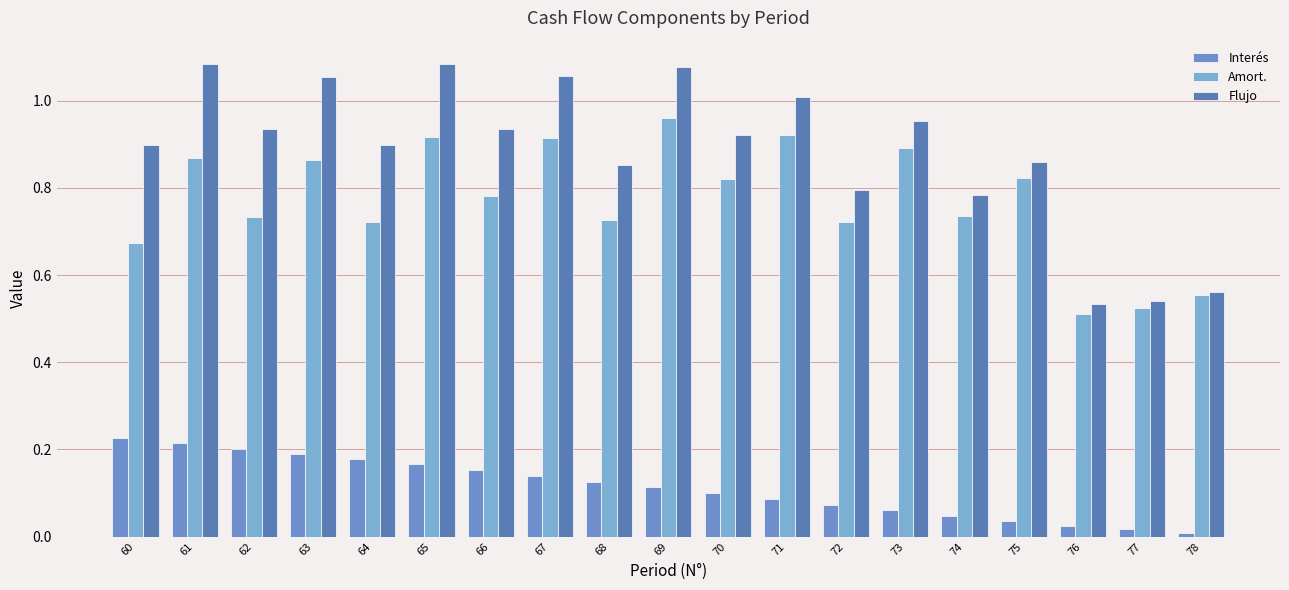

Reading right to left, what are all the values shown in this chart?

Interés: 0.0	0.0	0.0	0.0	0.0	0.1	0.1	0.1	0.1	0.1	0.1	0.1	0.2	0.2	0.2	0.2	0.2	0.2	0.2
Amort.: 0.6	0.5	0.5	0.8	0.7	0.9	0.7	0.9	0.8	1.0	0.7	0.9	0.8	0.9	0.7	0.9	0.7	0.9	0.7
Flujo: 0.6	0.5	0.5	0.9	0.8	1.0	0.8	1.0	0.9	1.1	0.9	1.1	0.9	1.1	0.9	1.1	0.9	1.1	0.9